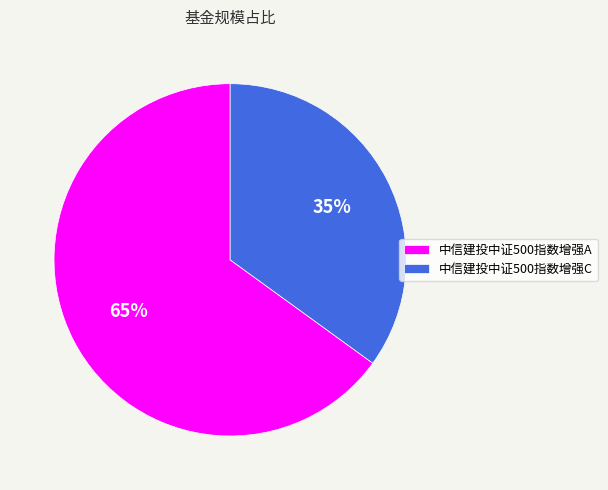

Is the sum of 中信建投中证500指数增强A and 中信建投中证500指数增强C greater than half?

Yes